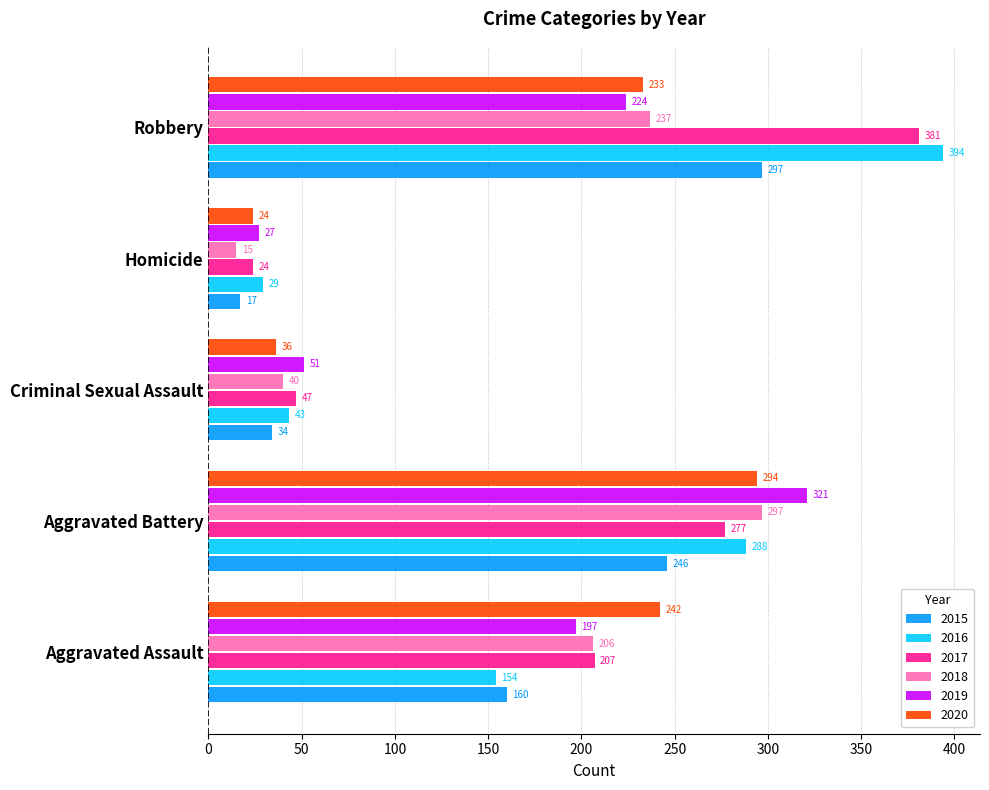

Between Aggravated Battery and Homicide, which series saw the biggest shift?

2019